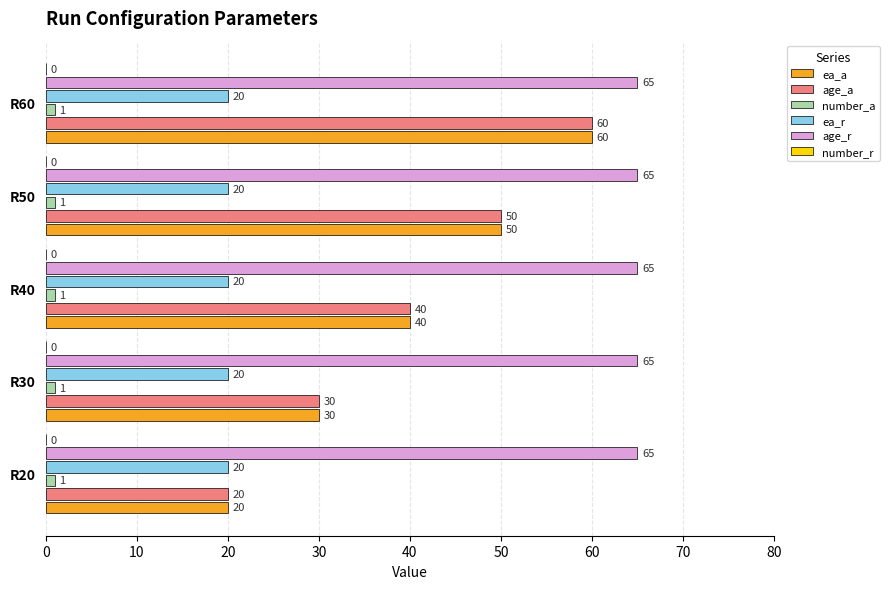

The value of age_a at R50 is 11. True or false?

False